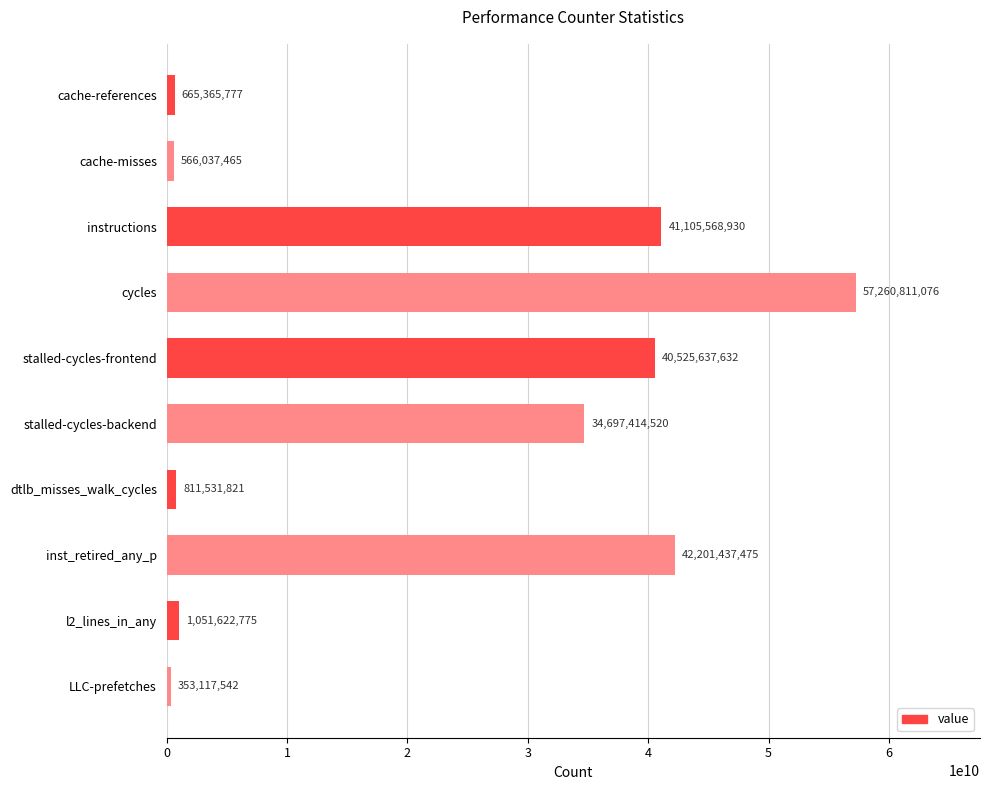

What is the difference between the maximum and second lowest values?

56694773611